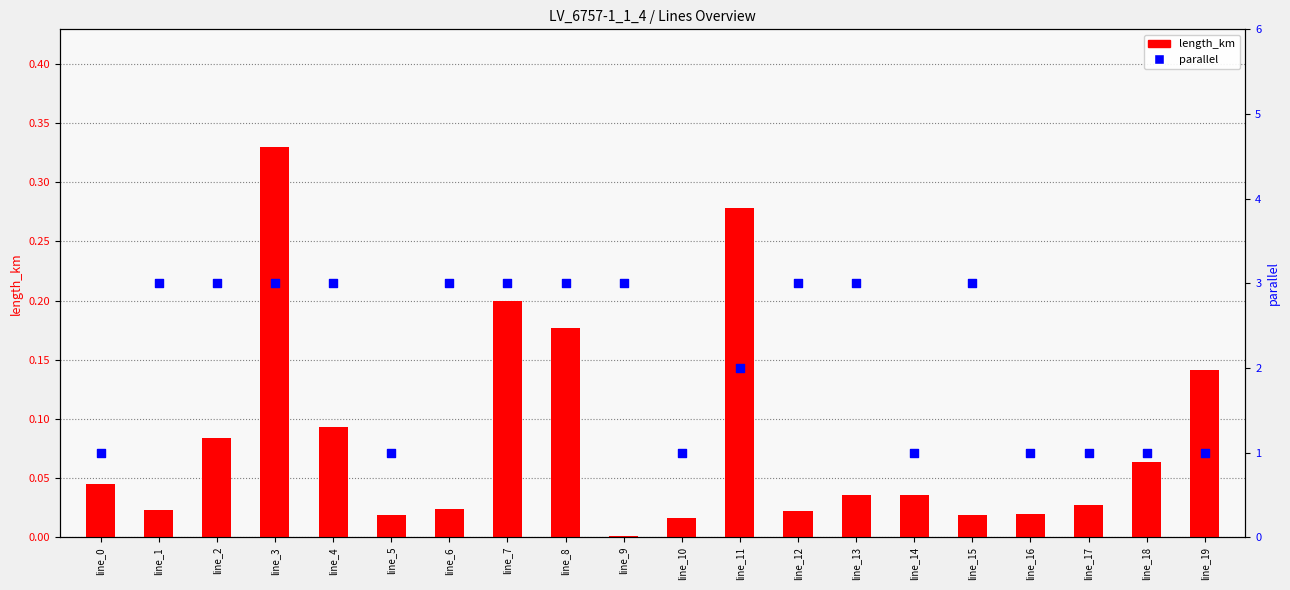

At which category is the sum across all series the highest?

line_3